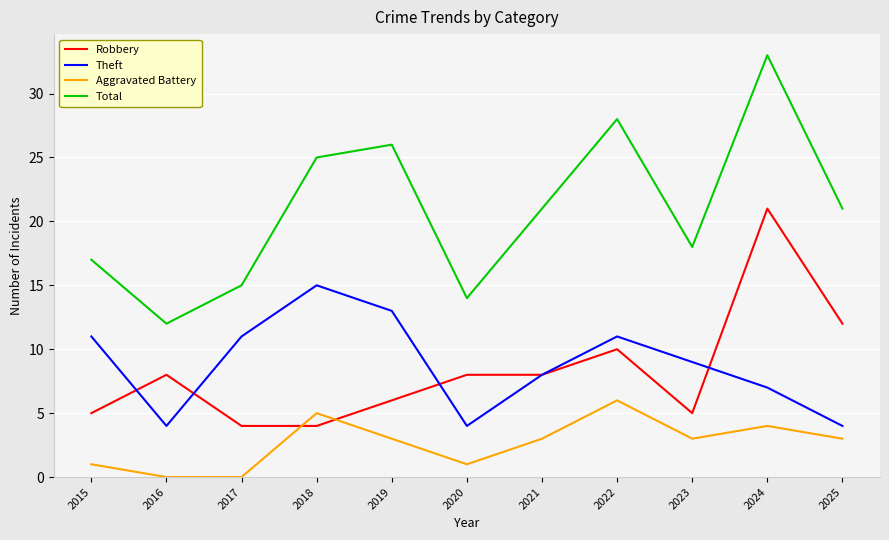

True or false: Theft and Total intersect in this chart.

False